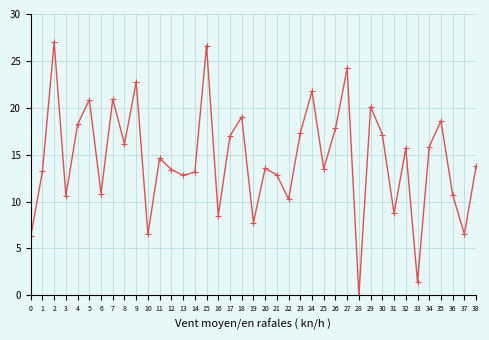

How many points are lower than both their immediate neighbors (excluding endpoints)?

13